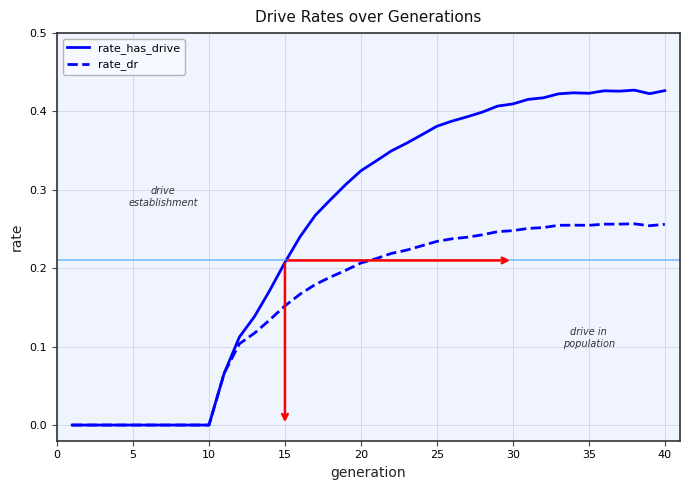

Which series has the largest total across all categories?

rate_has_drive